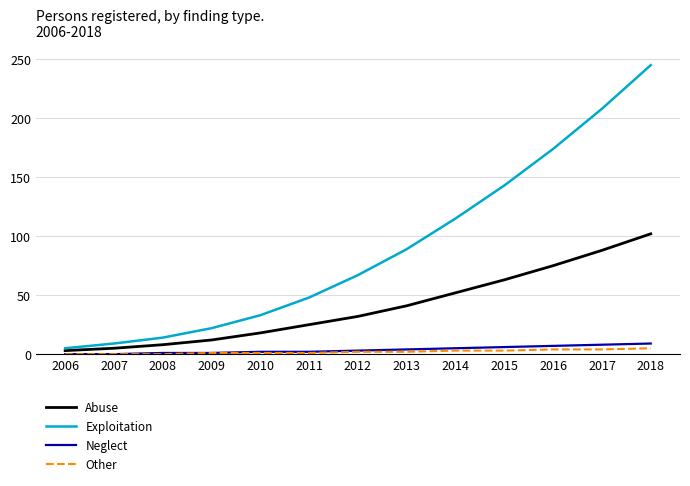

True or false: Abuse has more than 1 points higher than both neighbors.

False